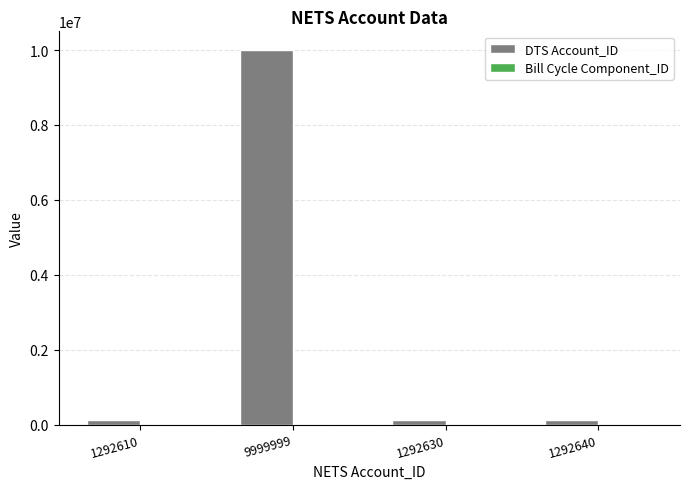

Which series changed the most between 9999999 and 1292630?

DTS Account_ID